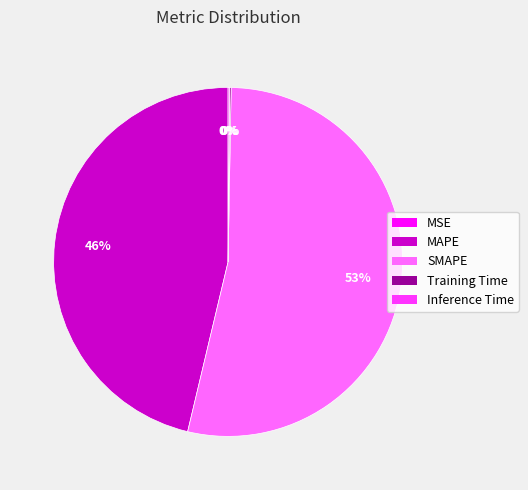

Combined, do MAPE and SMAPE account for over 50%?

Yes